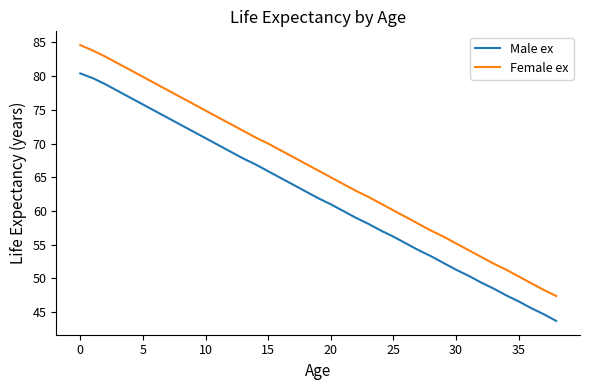

Reading right to left, list all the values displayed in this chart.

Male ex: 43.7	44.7	45.6	46.6	47.5	48.5	49.4	50.4	51.3	52.3	53.3	54.2	55.2	56.2	57.1	58.1	59.0	60.0	61.0	61.9	62.9	63.9	64.9	65.9	66.9	67.8	68.8	69.8	70.8	71.8	72.8	73.8	74.8	75.8	76.8	77.8	78.8	79.7	80.4
Female ex: 47.4	48.3	49.3	50.3	51.3	52.2	53.2	54.2	55.2	56.2	57.1	58.1	59.1	60.1	61.1	62.1	63.0	64.0	65.0	66.0	67.0	68.0	69.0	70.0	70.9	71.9	72.9	73.9	74.9	75.9	76.9	77.9	78.9	79.9	80.9	81.9	82.9	83.8	84.6